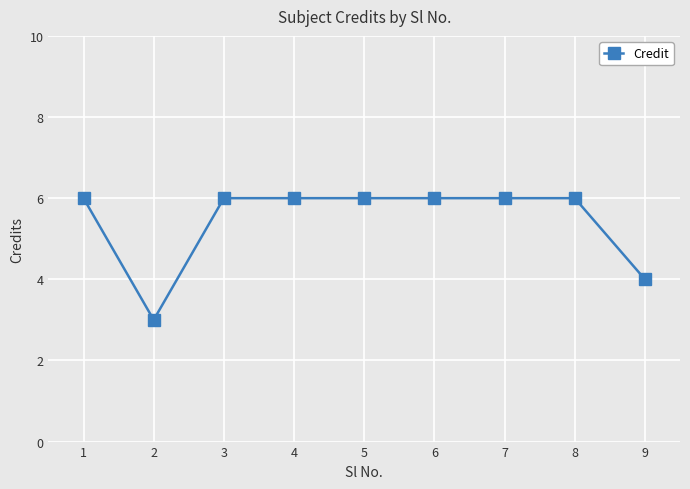

How many values are between 6 and 7?

7